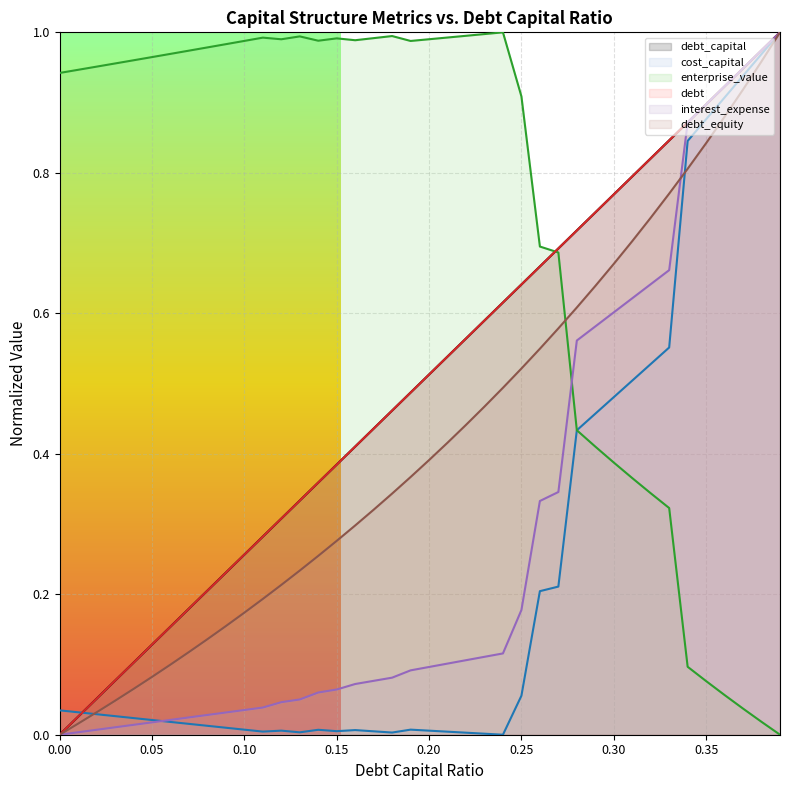

True or false: debt_equity and debt intersect in this chart.

False